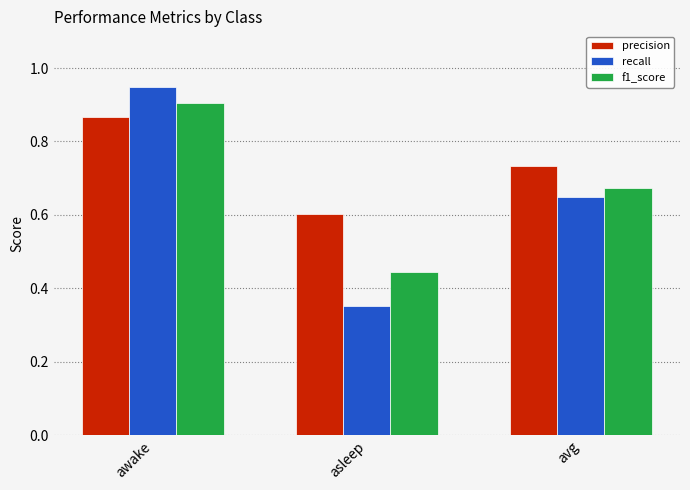

Which category has the lowest value in the f1_score series?

asleep